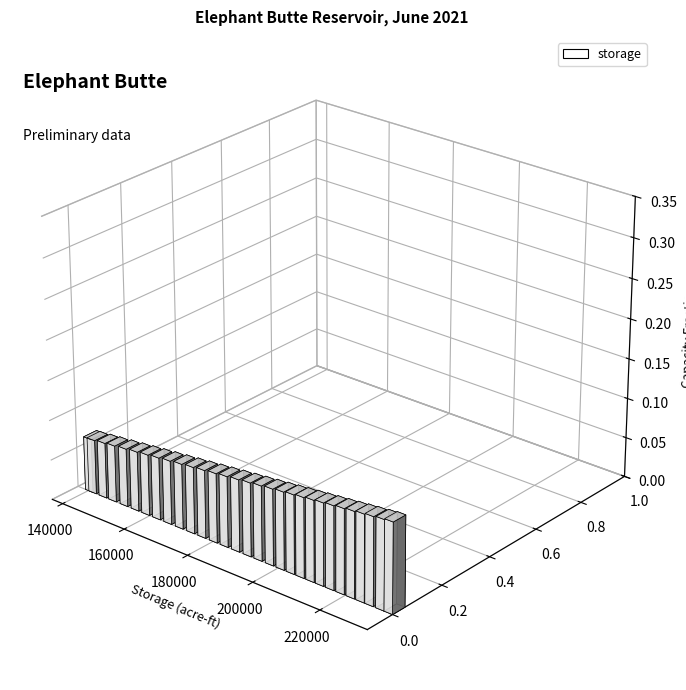

Which category has the highest value in the storage series?

06/30/2021